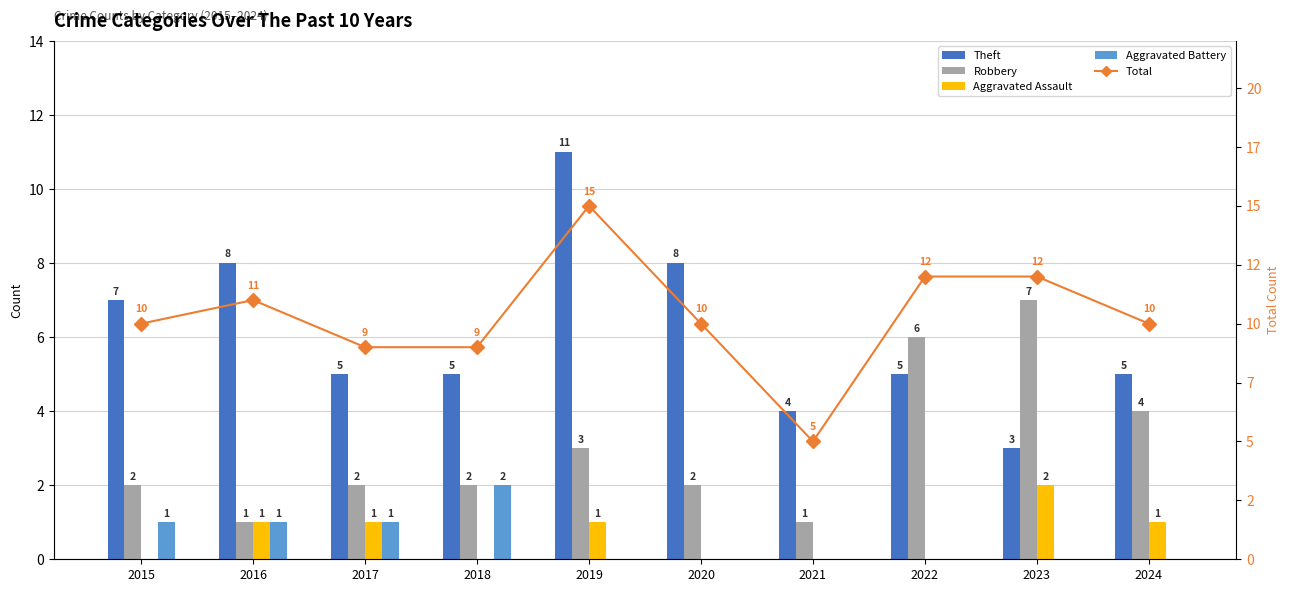

Is it true that Robbery equals 1 at 2021?

True